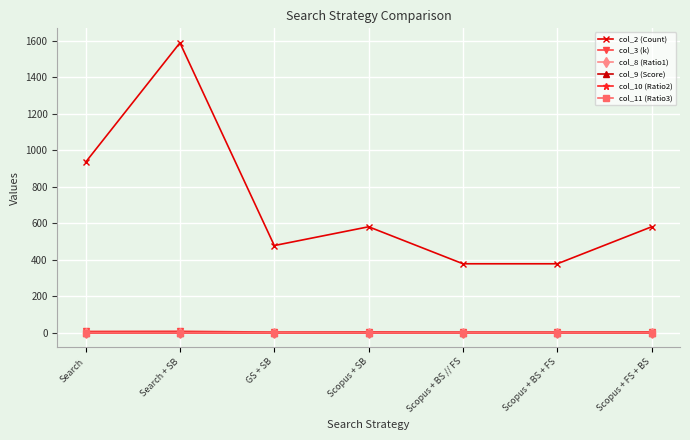

What is the label of the 2nd point from the right?

Scopus + BS + FS